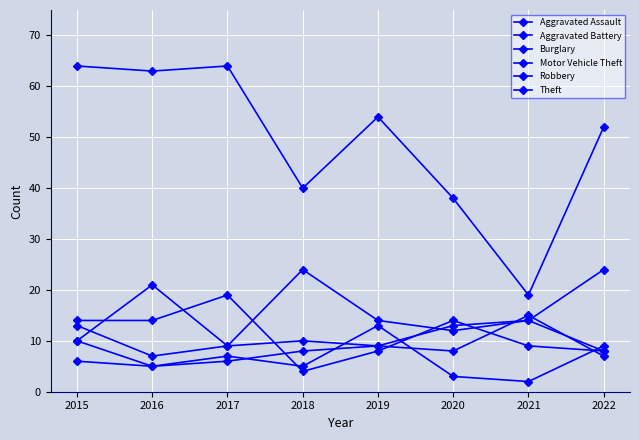

True or false: Aggravated Battery and Aggravated Assault cross at least once.

True